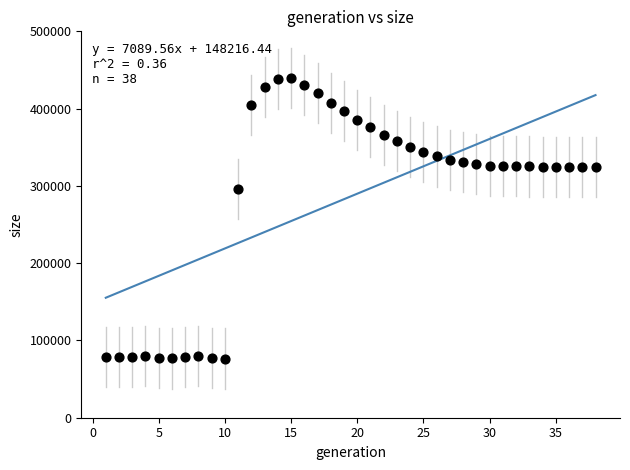

What is the range of Y values (max minus min)?

362635